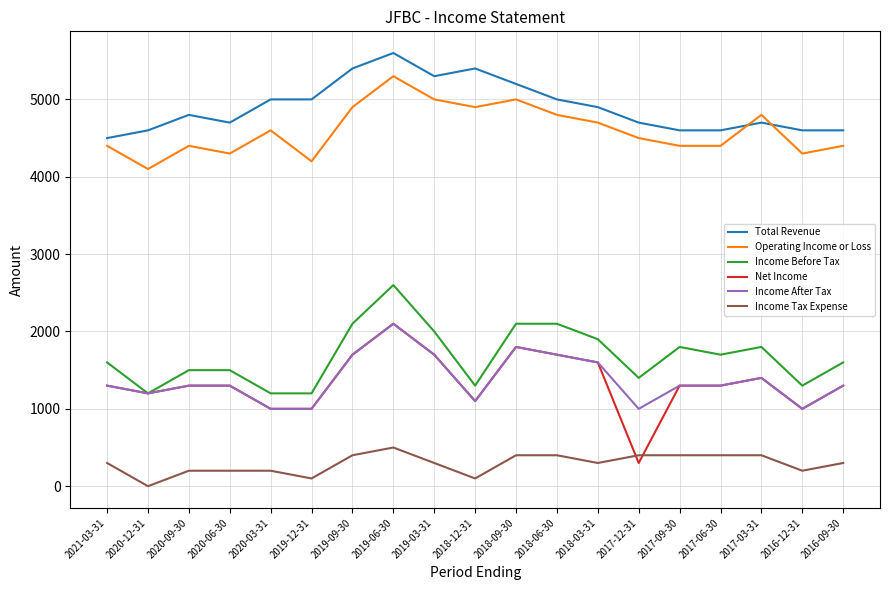

Which series has the widest spread of values?

Net Income